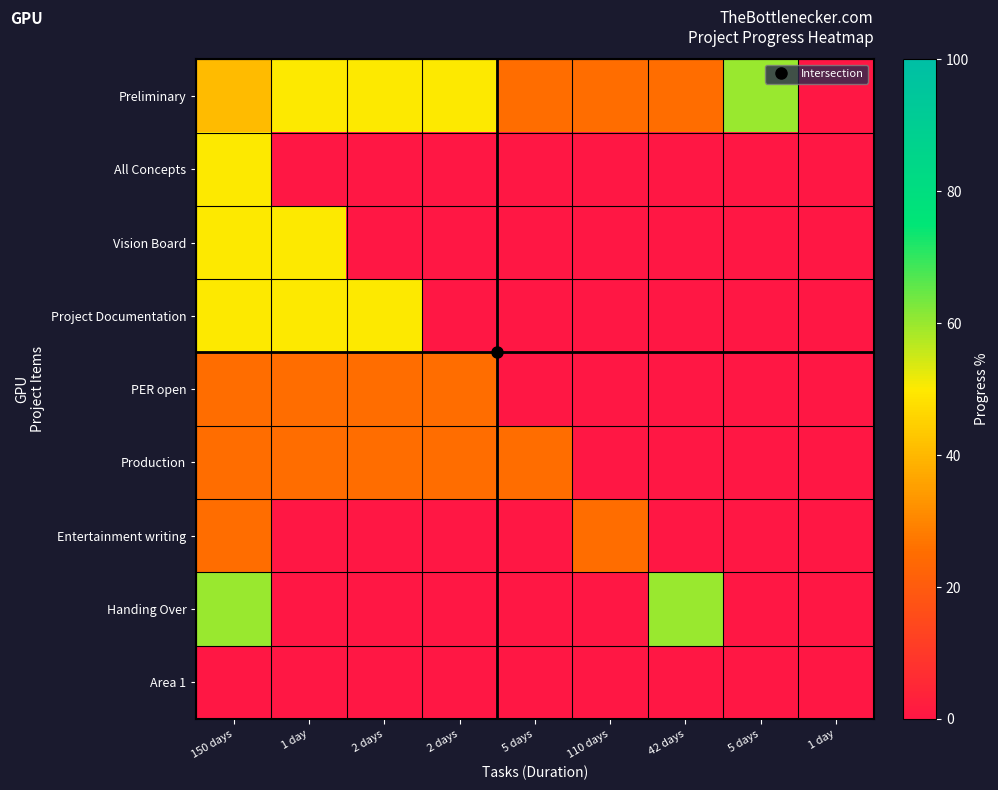

Reading left to right, what are all the values shown in this chart?

Preliminary: 150 days=40.7	1 day=50.0	2 days=50.0	2 days=50.0	5 days=25.0	110 days=25.0	42 days=25.0	5 days=60.0	1 day=0.0
All Concepts: 150 days=50.0	1 day=0.0	2 days=0.0	2 days=0.0	5 days=0.0	110 days=0.0	42 days=0.0	5 days=0.0	1 day=0.0
Vision Board: 150 days=50.0	1 day=50.0	2 days=0.0	2 days=0.0	5 days=0.0	110 days=0.0	42 days=0.0	5 days=0.0	1 day=0.0
Project Documentation: 150 days=50.0	1 day=50.0	2 days=50.0	2 days=0.0	5 days=0.0	110 days=0.0	42 days=0.0	5 days=0.0	1 day=0.0
PER open: 150 days=25.0	1 day=25.0	2 days=25.0	2 days=25.0	5 days=0.0	110 days=0.0	42 days=0.0	5 days=0.0	1 day=0.0
Production: 150 days=25.0	1 day=25.0	2 days=25.0	2 days=25.0	5 days=25.0	110 days=0.0	42 days=0.0	5 days=0.0	1 day=0.0
Entertainment writing: 150 days=25.0	1 day=0.0	2 days=0.0	2 days=0.0	5 days=0.0	110 days=25.0	42 days=0.0	5 days=0.0	1 day=0.0
Handing Over: 150 days=60.0	1 day=0.0	2 days=0.0	2 days=0.0	5 days=0.0	110 days=0.0	42 days=60.0	5 days=0.0	1 day=0.0
Area 1: 150 days=0.0	1 day=0.0	2 days=0.0	2 days=0.0	5 days=0.0	110 days=0.0	42 days=0.0	5 days=0.0	1 day=0.0